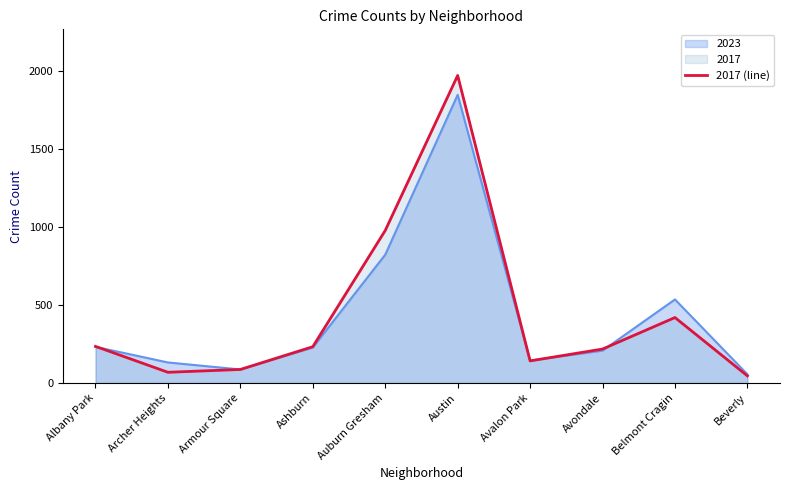

How many data points are less than 233?

5